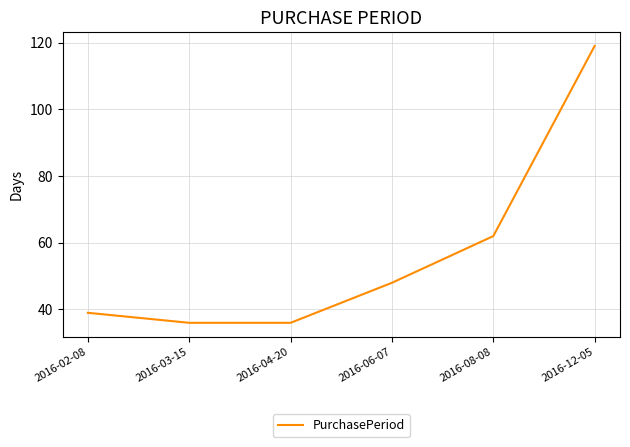

What is the greatest value displayed?

119